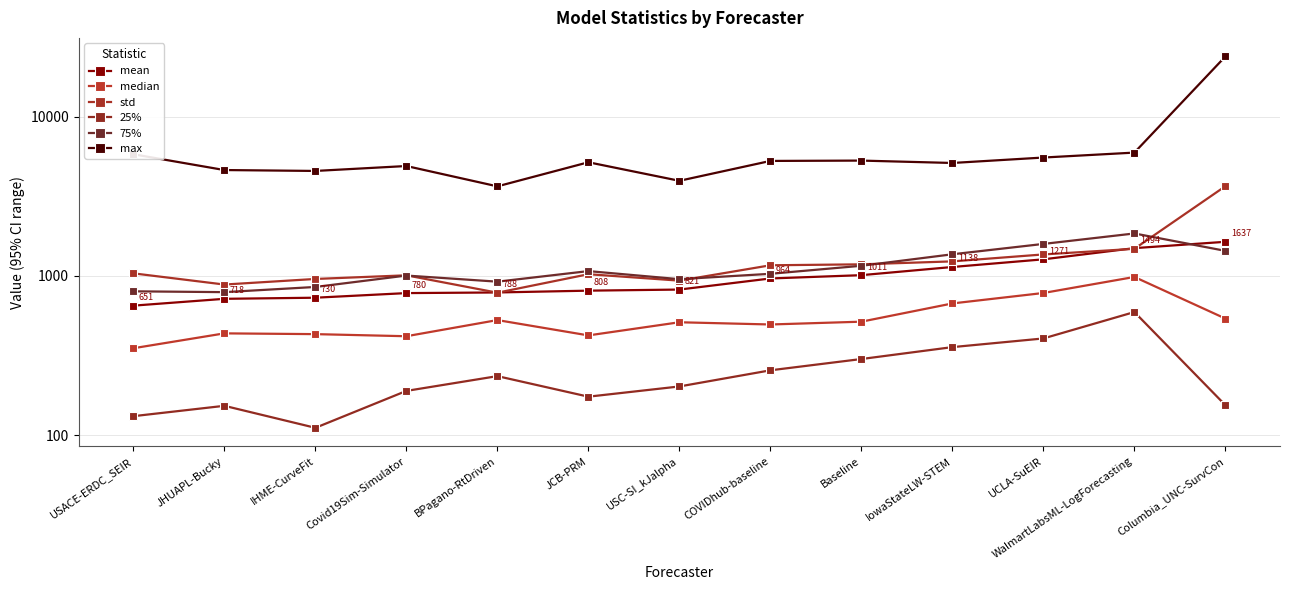

Which category has the highest value in the max series?

Columbia_UNC-SurvCon